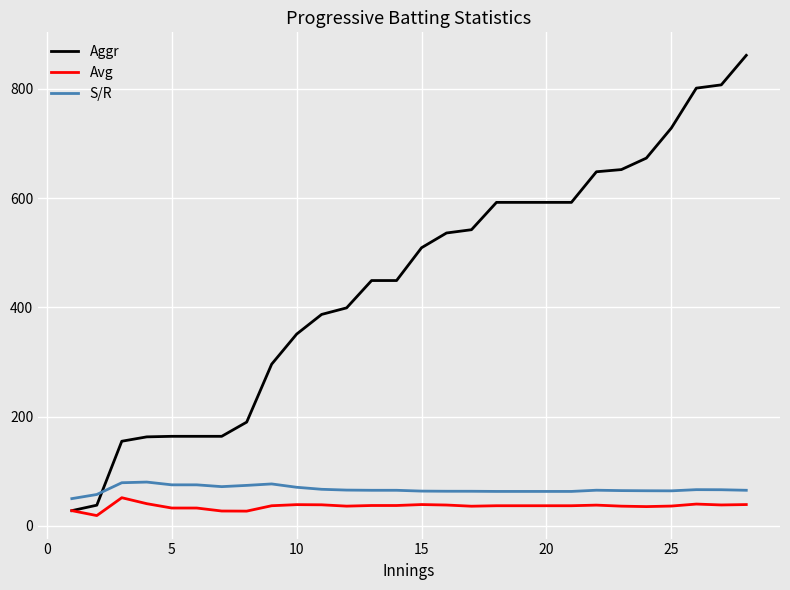

What is the lowest value of the S/R series?

50.0